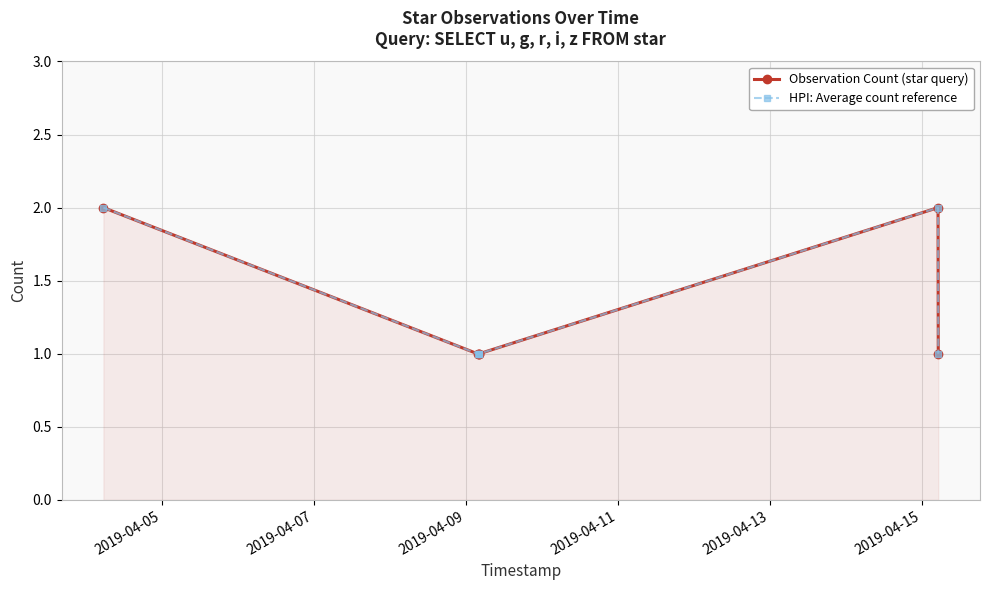

Which has a higher value, 2019-04-05 or 2019-04-07?

2019-04-05